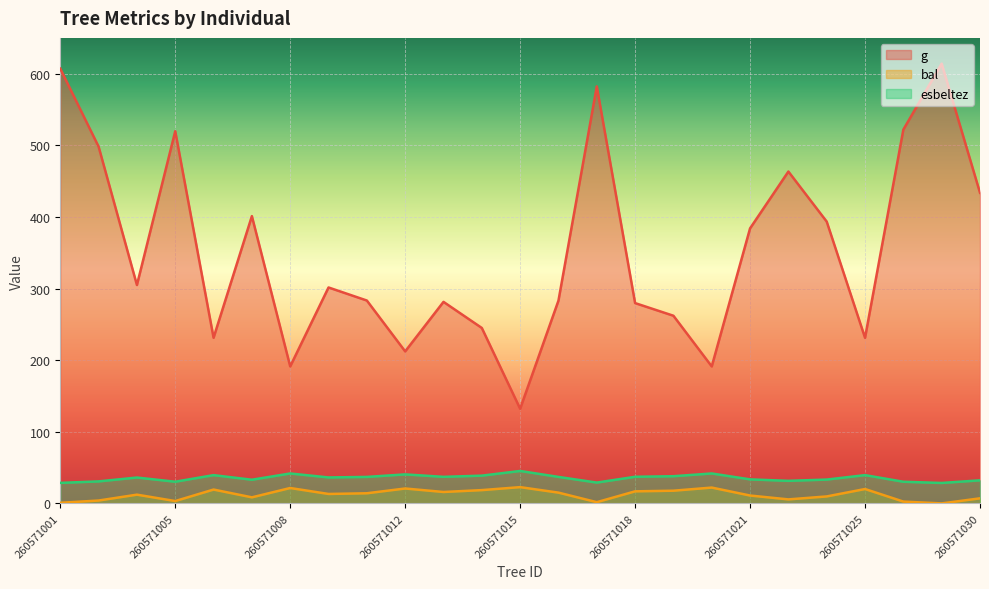

Does the chart display data point markers on the line(s)?

No